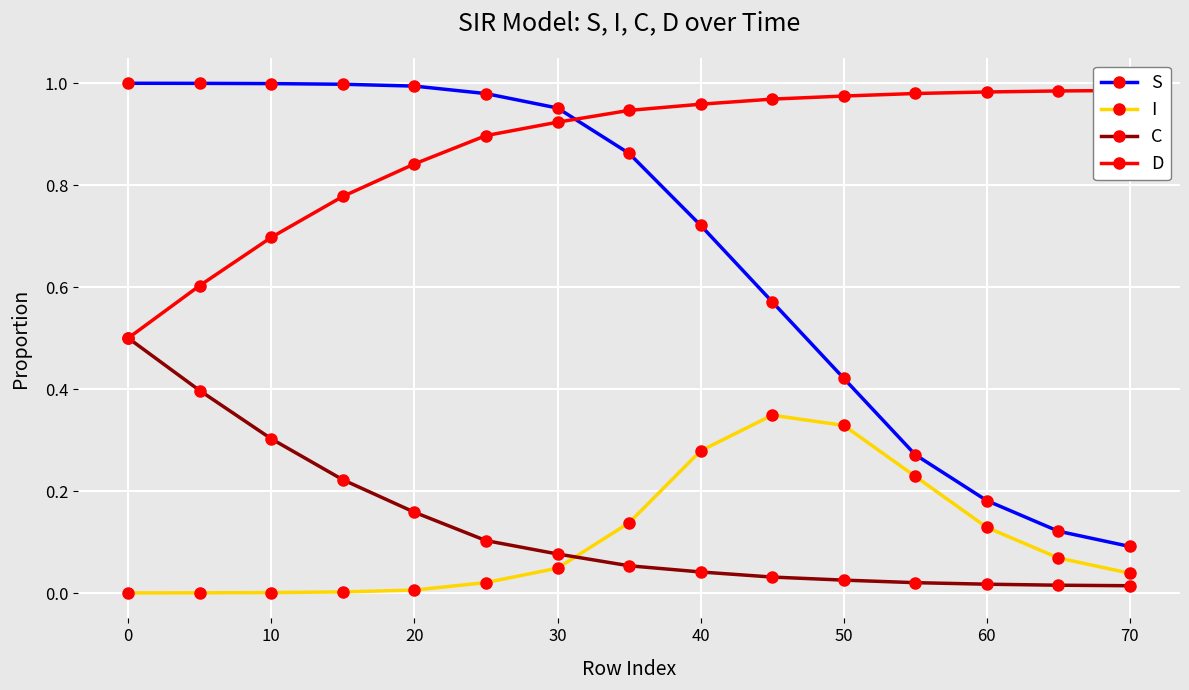

True or false: S and I intersect in this chart.

False